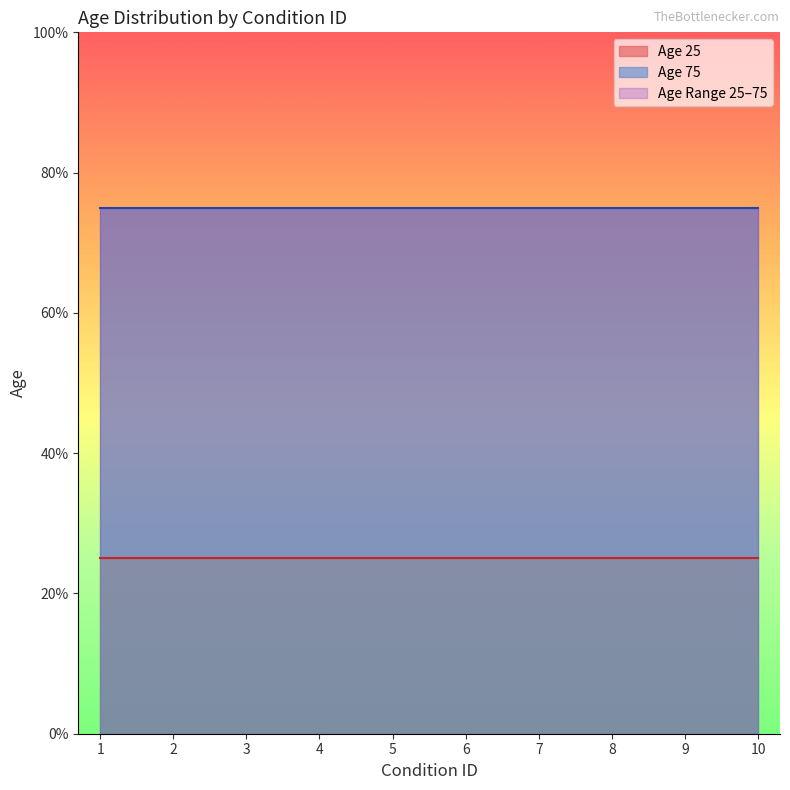

At which label is Age 75 closest to 75?

1